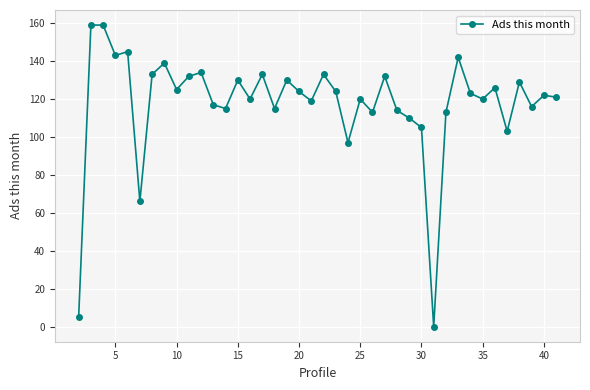

How many lines are shown in the chart?

1